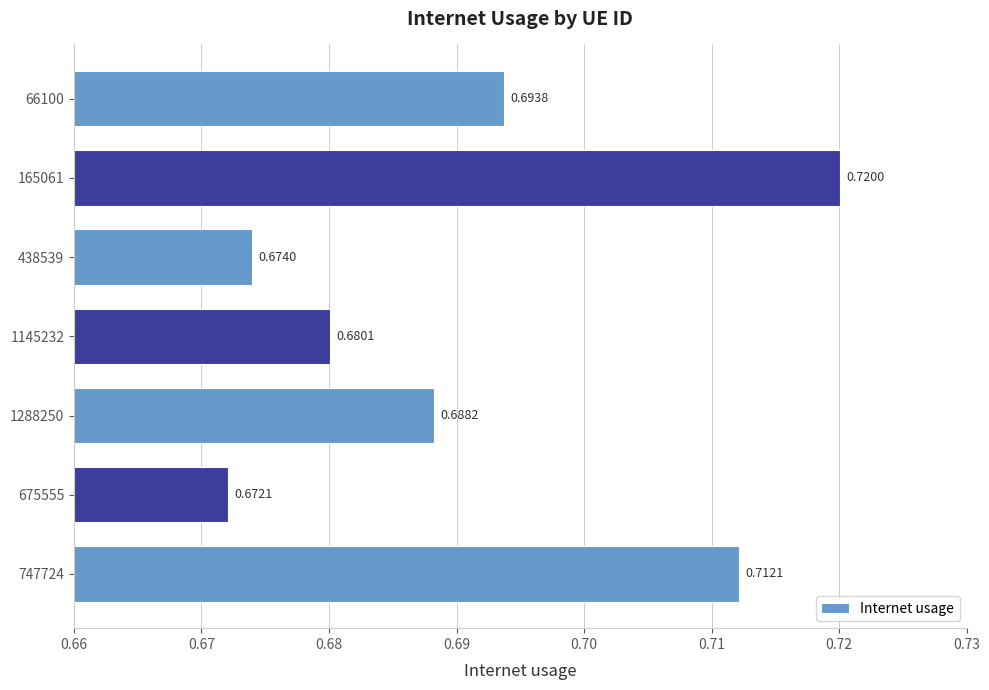

Between 165061 and 747724, which is larger?

165061